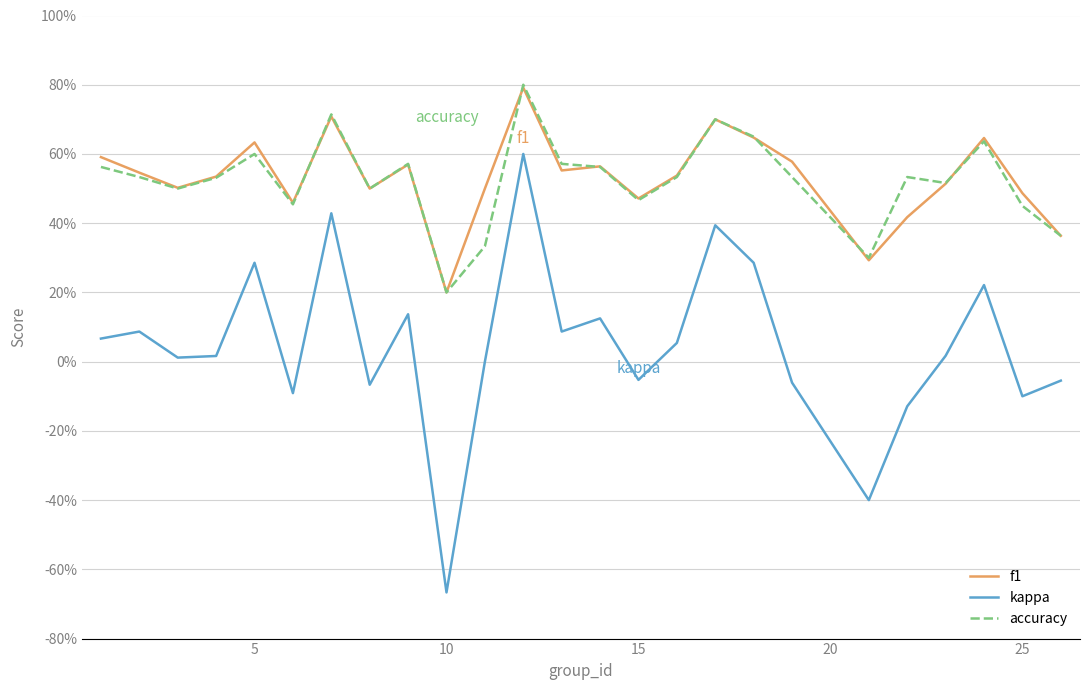

True or false: kappa and accuracy intersect in this chart.

False